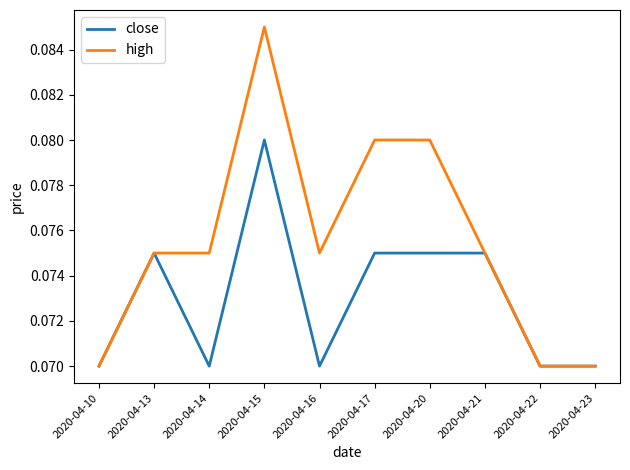

List the series in order of their overall mean, highest first.

high, close